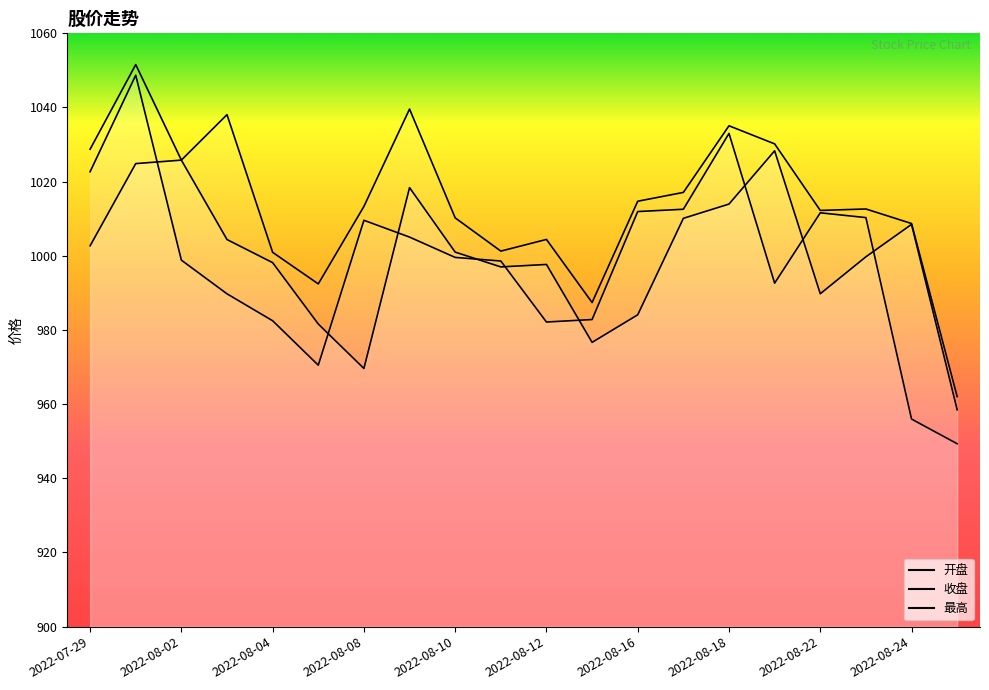

Which series changed the most between 2022-08-08 and 2022-08-18?

开盘